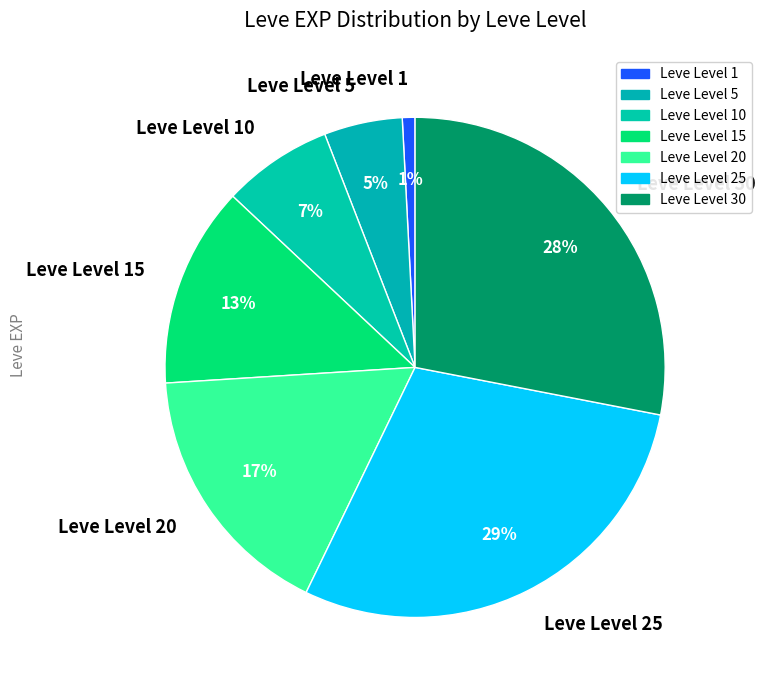

Which slice is the smallest?

Leve Level 1